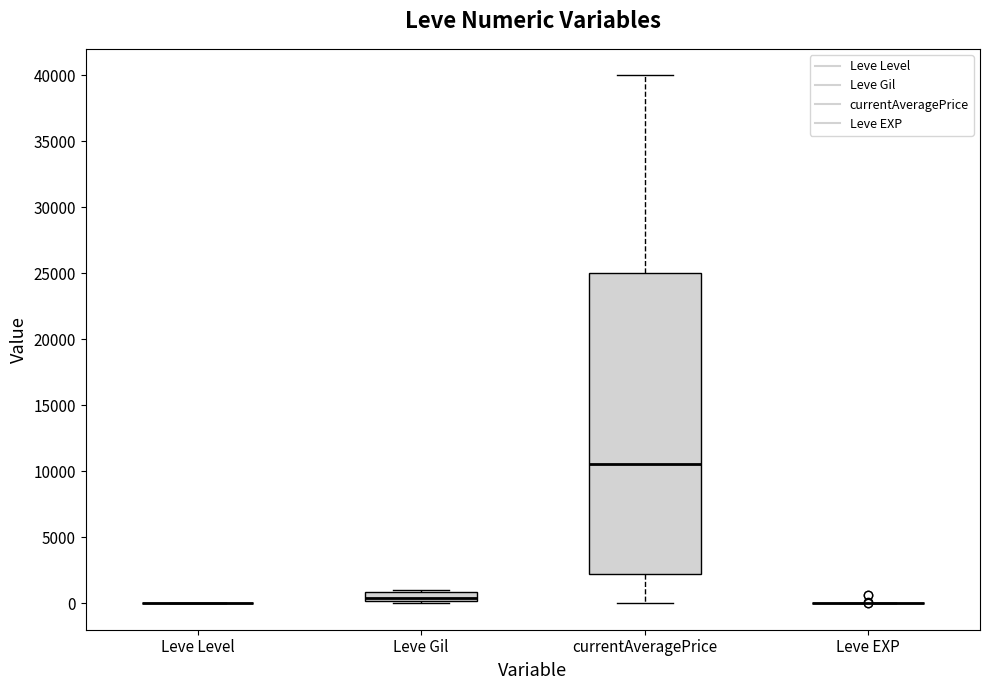

Where does the lower whisker of the box for currentAveragePrice end on the y-axis? The values are not printed on the chart, so give them approximately, as read against the axis.

0